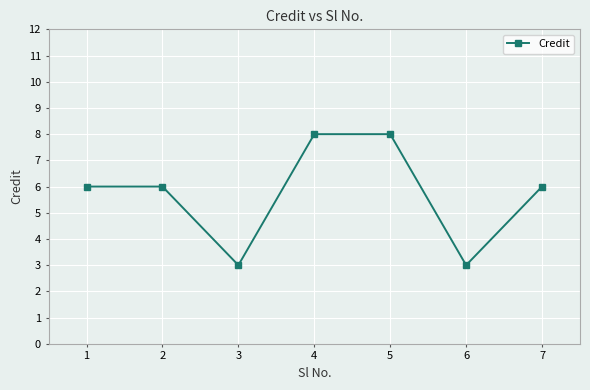

Which has a higher value, 1 or 4?

4